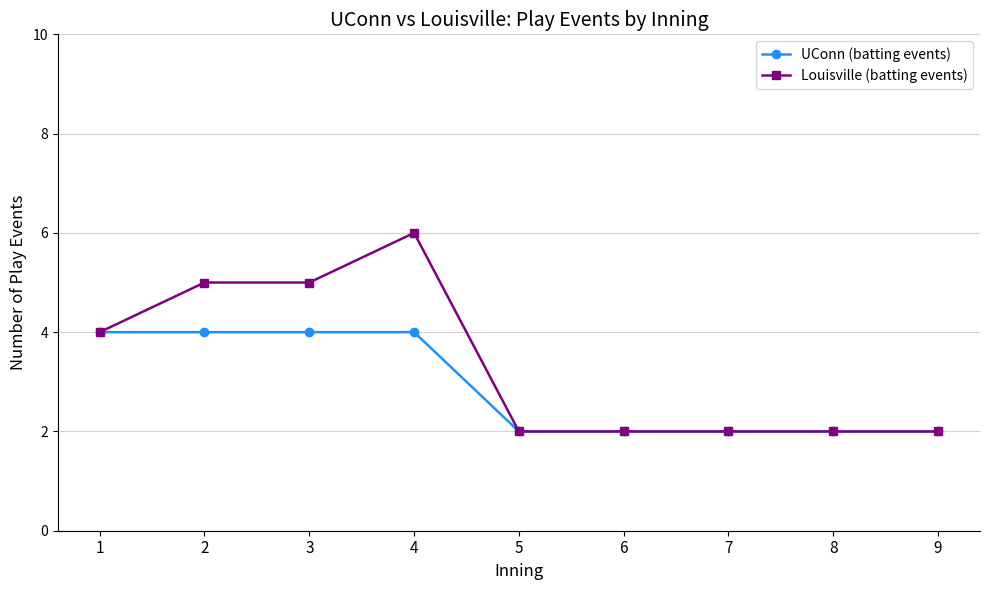

Which series changed the most between 3 and 4?

Louisville (batting events)